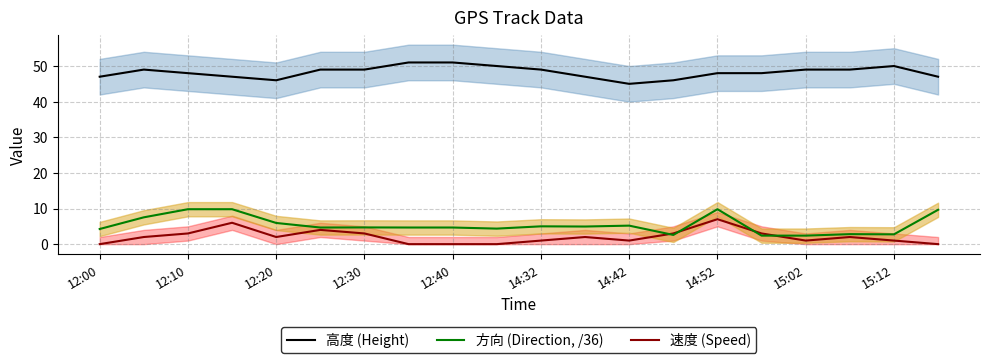

Is the value of 高度 (Height) at 14:42 greater than the value of 方向 (Direction, /36) at 12:40?

Yes